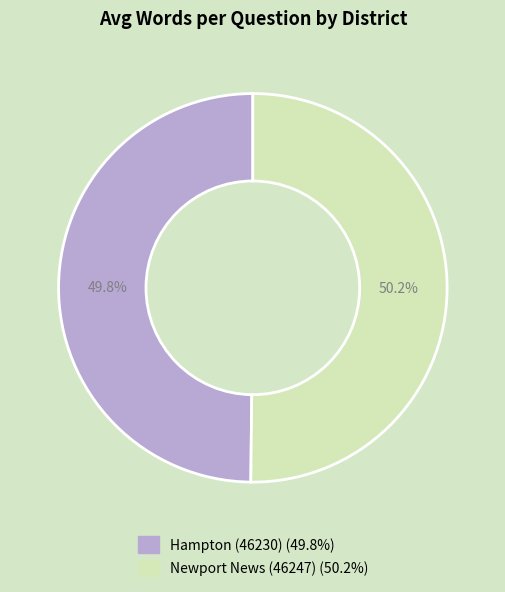

Combined, what portion of the pie is Hampton (46230) and Newport News (46247)?

100.0%